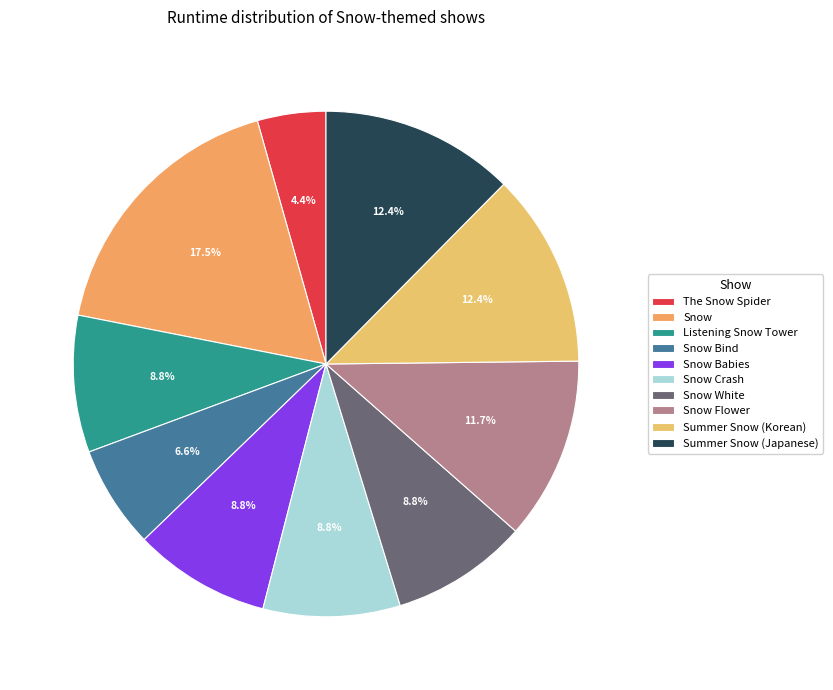

To the nearest percent, what is the average slice percentage?

10%